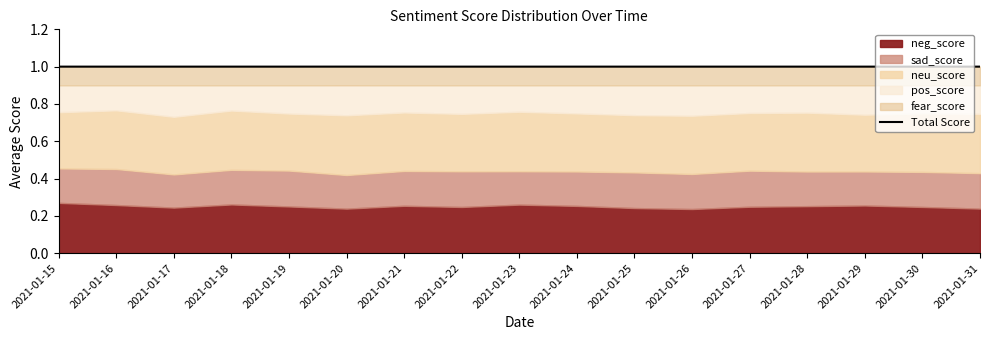

Which category has the highest value across all series?

2021-01-20